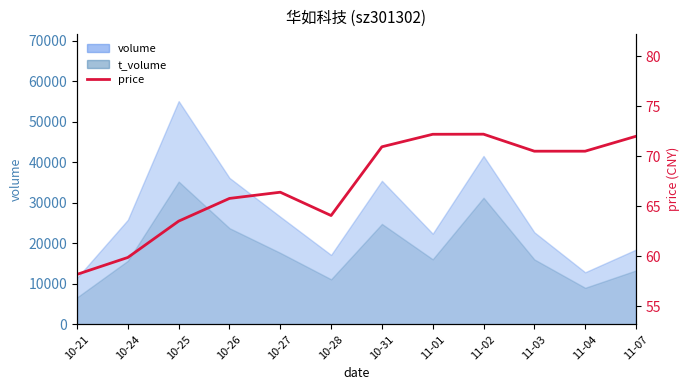

What is the label of the 12th point from the right?

10-21